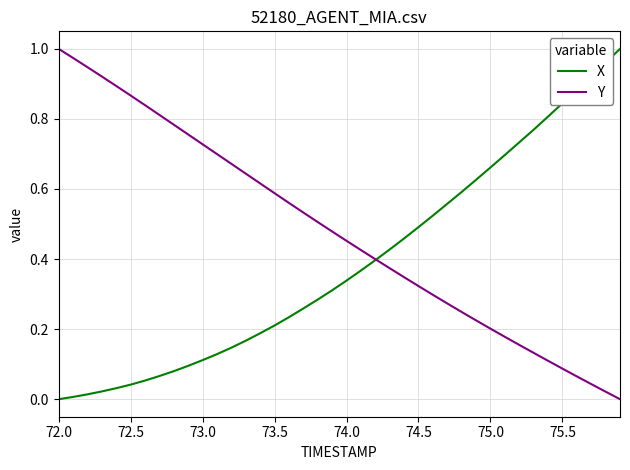

How many lines are shown in the chart?

2